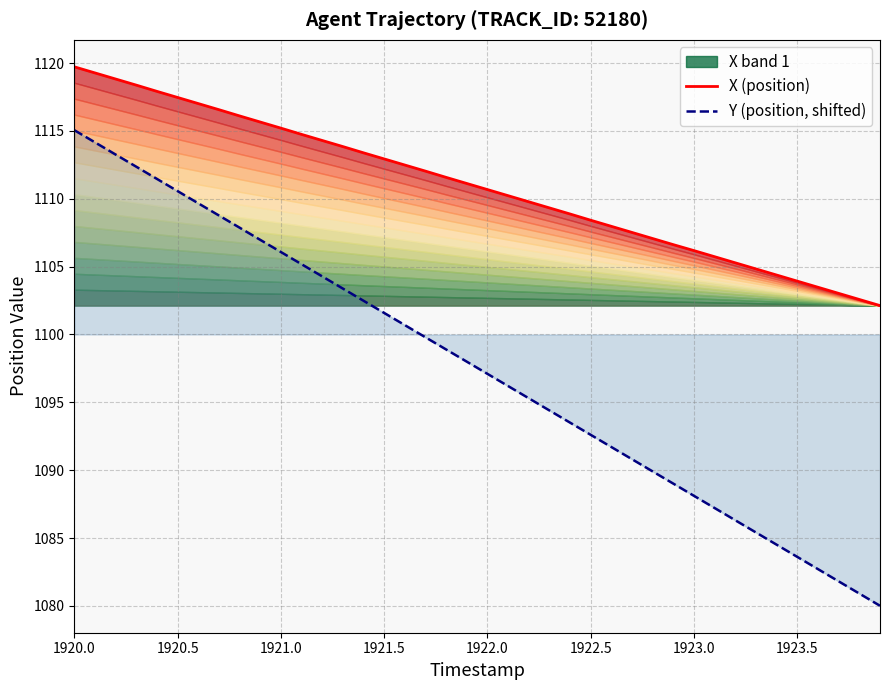

At which label does Y (position, shifted) reach its peak?

1920.0